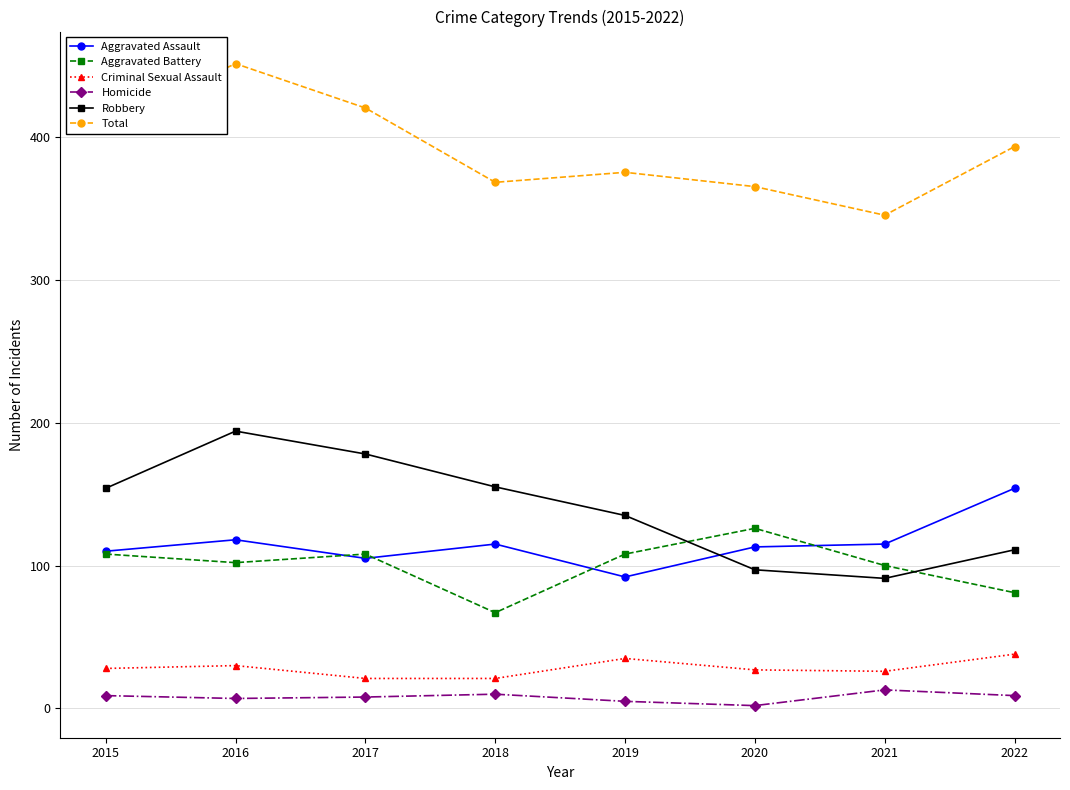

What is the sum of the Aggravated Assault values at 2016 and 2018?

233